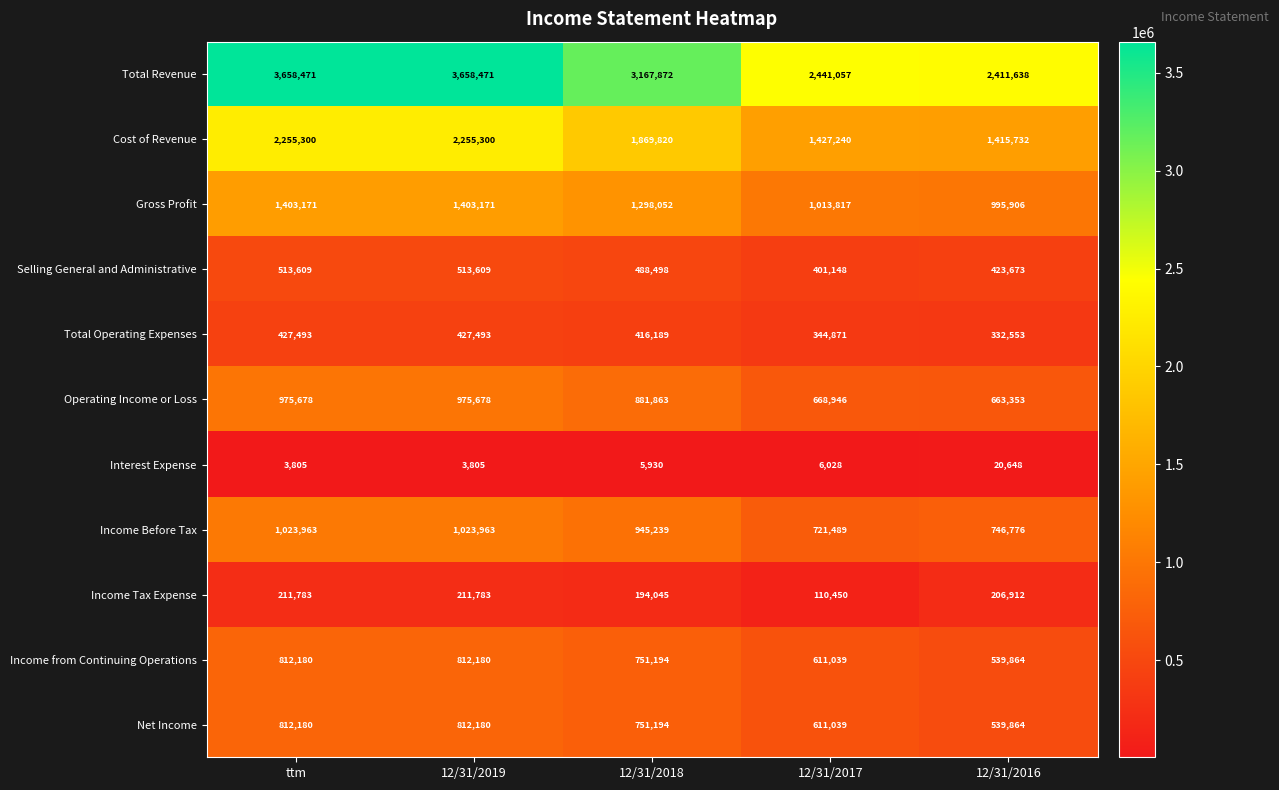

What is the difference between the second highest and second lowest values in the Income from Continuing Operations series?

201141